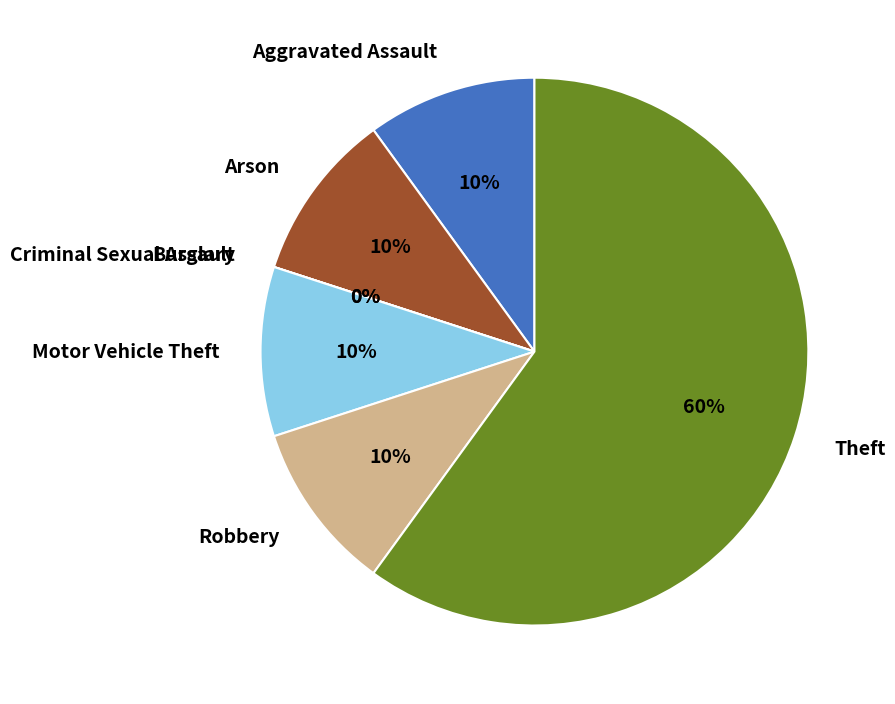

Count the number of slices in the pie.

7